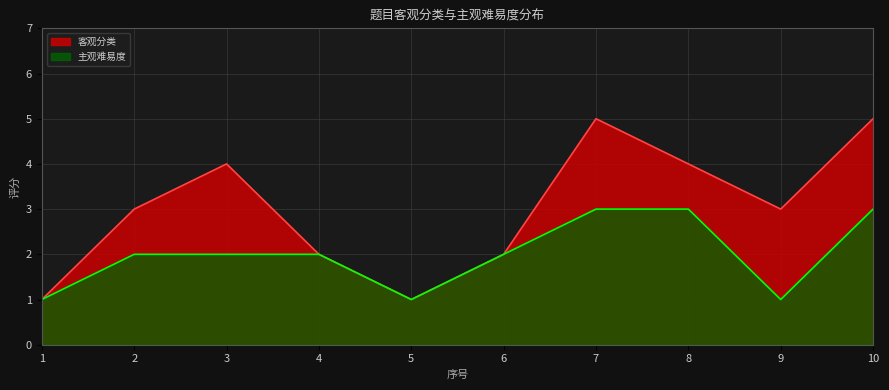

Rank the categories by 客观分类 value from highest to lowest.

7, 10, 3, 8, 2, 9, 4, 6, 1, 5